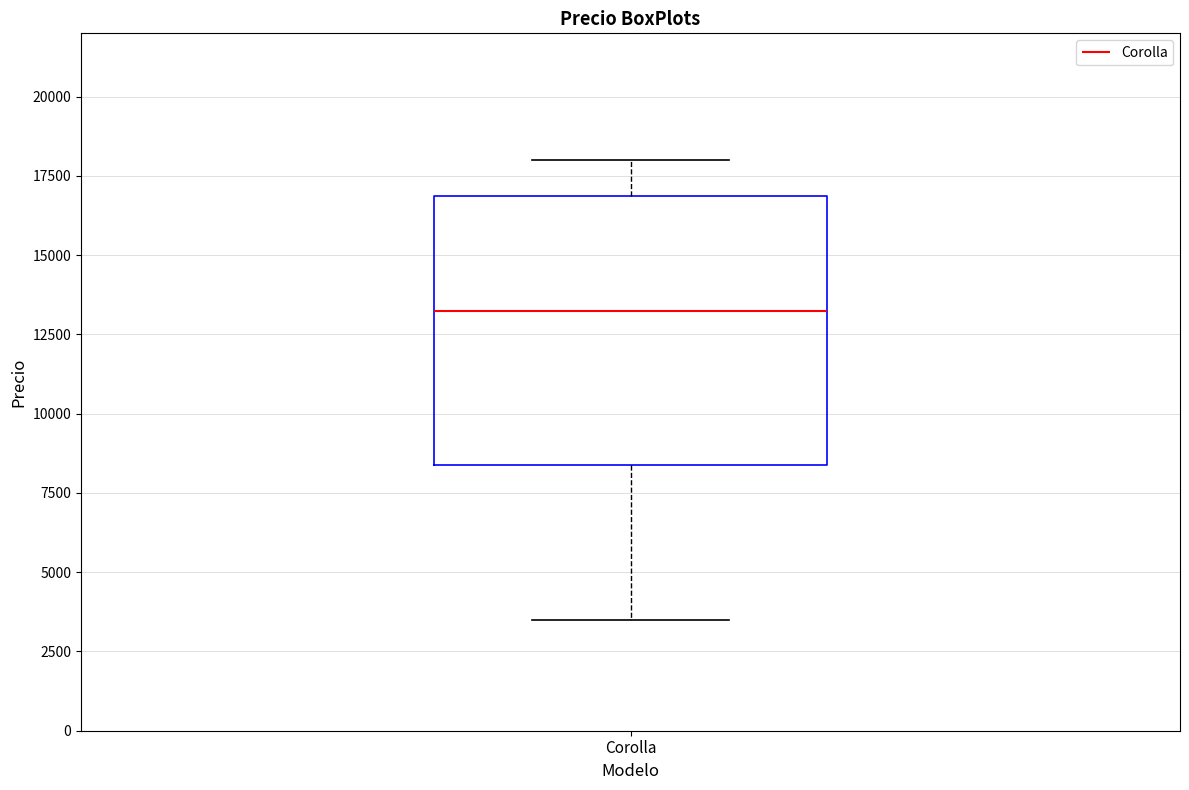

Read this box plot against the y-axis: the position of the median line, the range covered by the box, and the ends of both whiskers. The values are not printed on the chart, so give them approximately, as read against the axis.

median 13500, box 8500 to 17000, whiskers 3500 to 18000